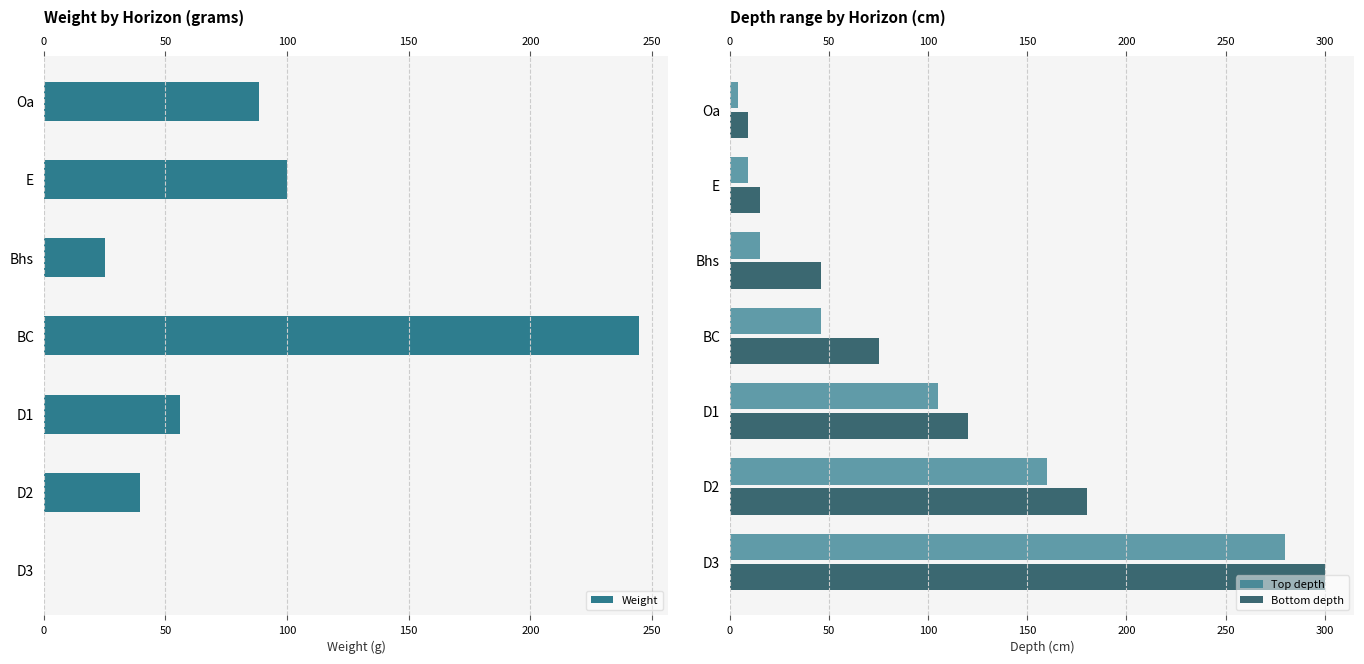

What are all the series names shown in the legend?

Weight, Top depth, Bottom depth